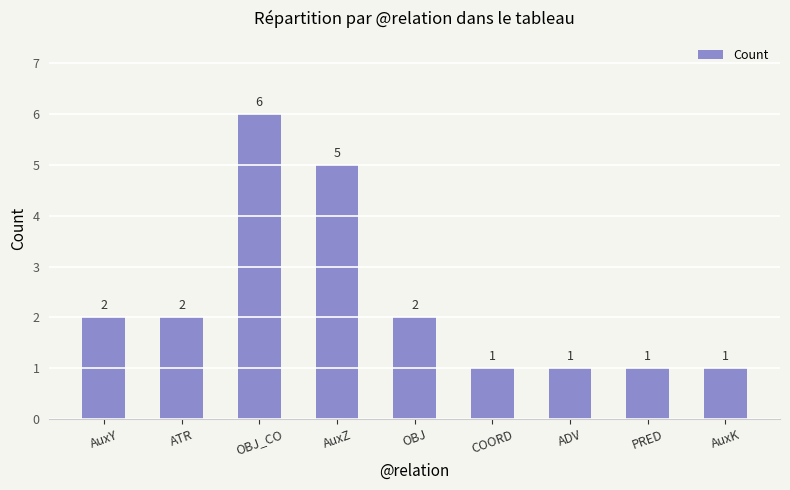

Reading left to right, transcribe all the data shown in this chart.

AuxY=2	ATR=2	OBJ_CO=6	AuxZ=5	OBJ=2	COORD=1	ADV=1	PRED=1	AuxK=1